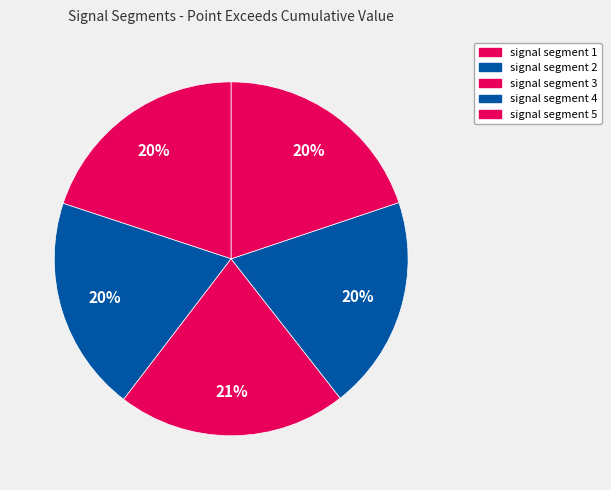

What percentage is the signal segment 4 slice, to the nearest percent?

20%